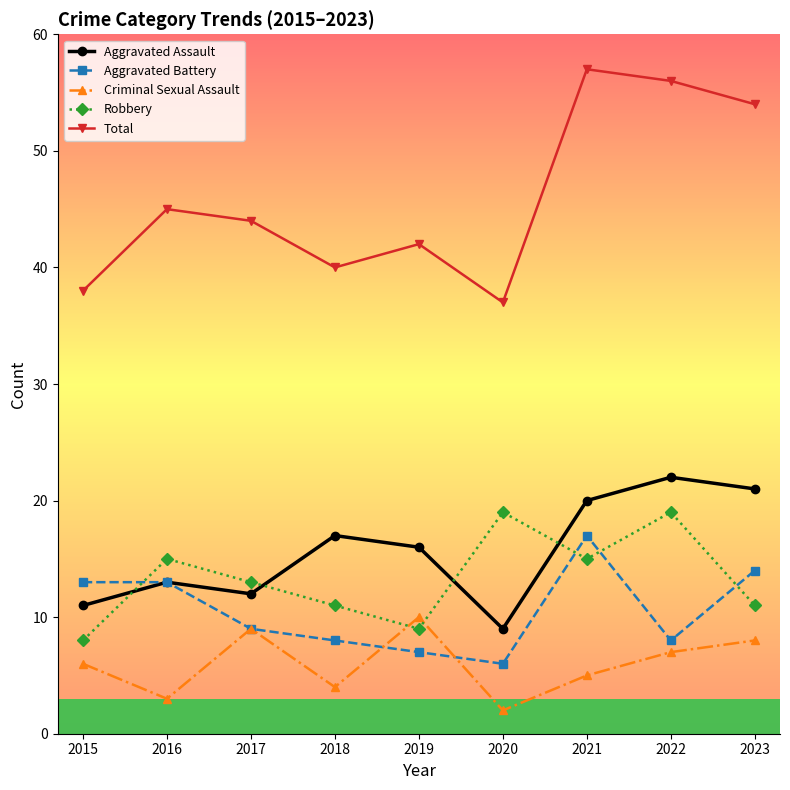

What is the value of the Robbery point at the 4th from the left?

11